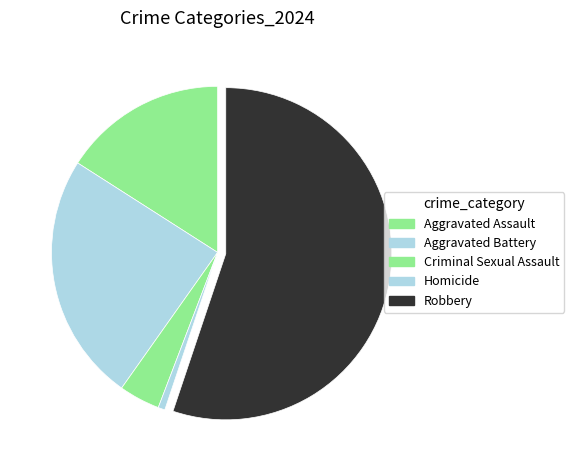

How many segments does this pie chart have?

5